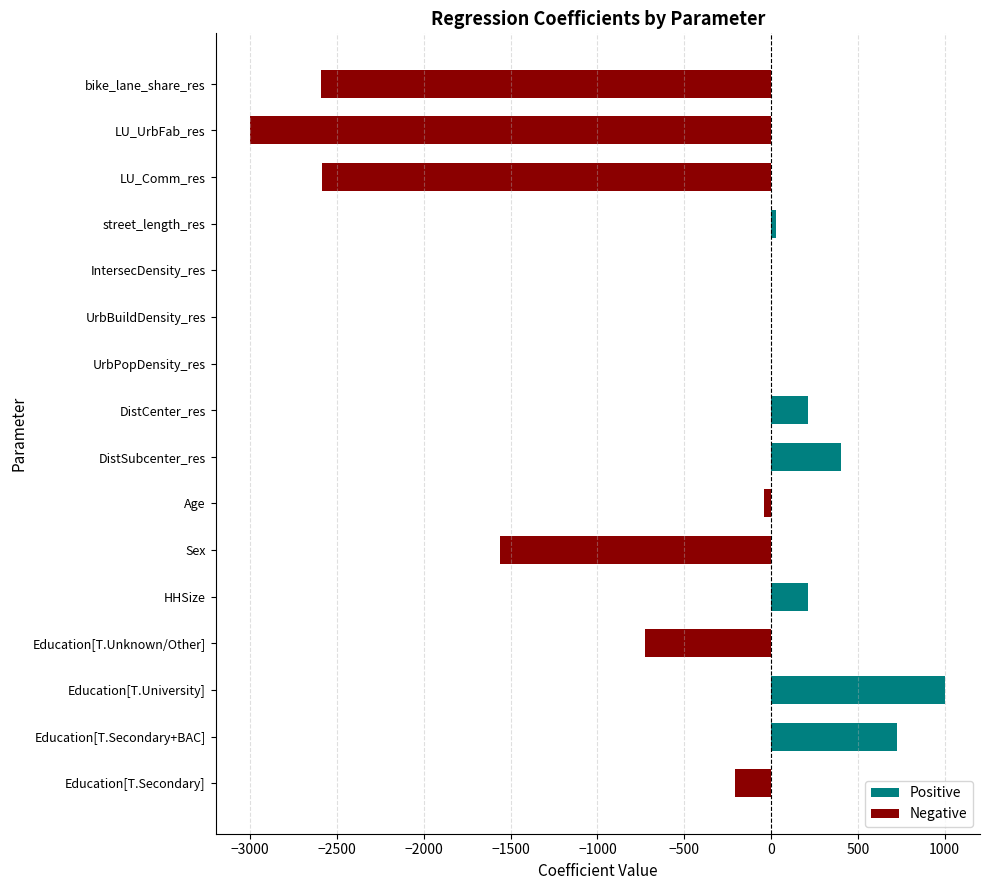

Is it true that the value at Education[T.Secondary] is -208.8?

True